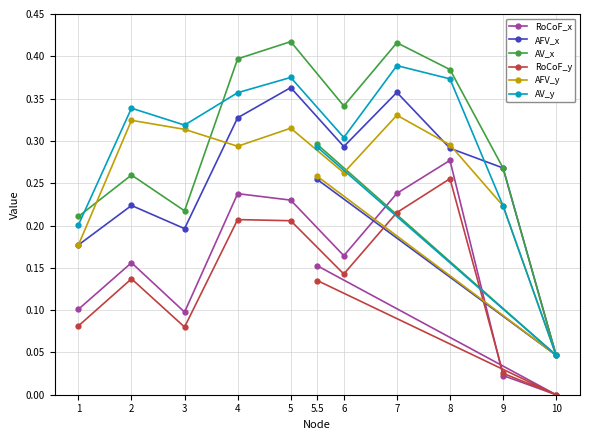

List the labels in order of AV_y value, largest first.

7, 5, 8, 4, 2, 3, 6, 5.5, 9, 1, 10